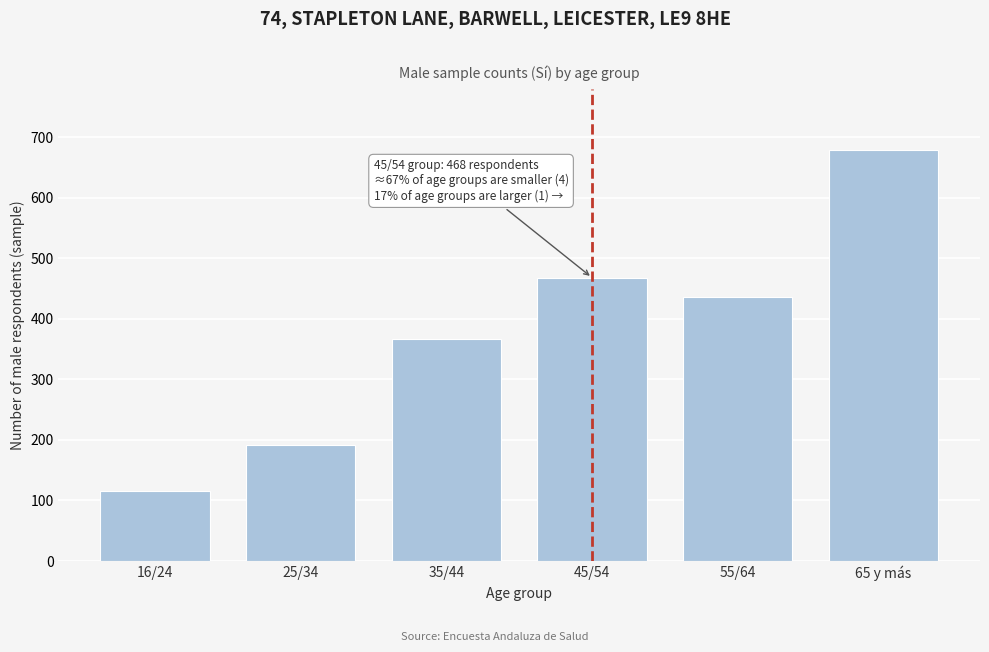

Reading right to left, transcribe all the data shown in this chart.

678	436	468	367	192	115